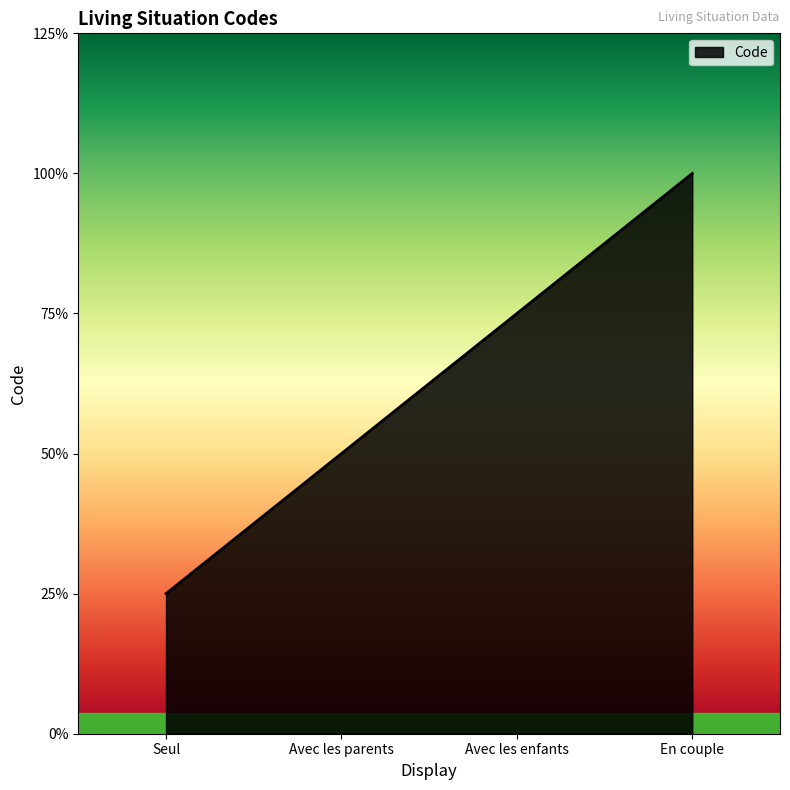

Does the chart display data point markers on the line(s)?

No